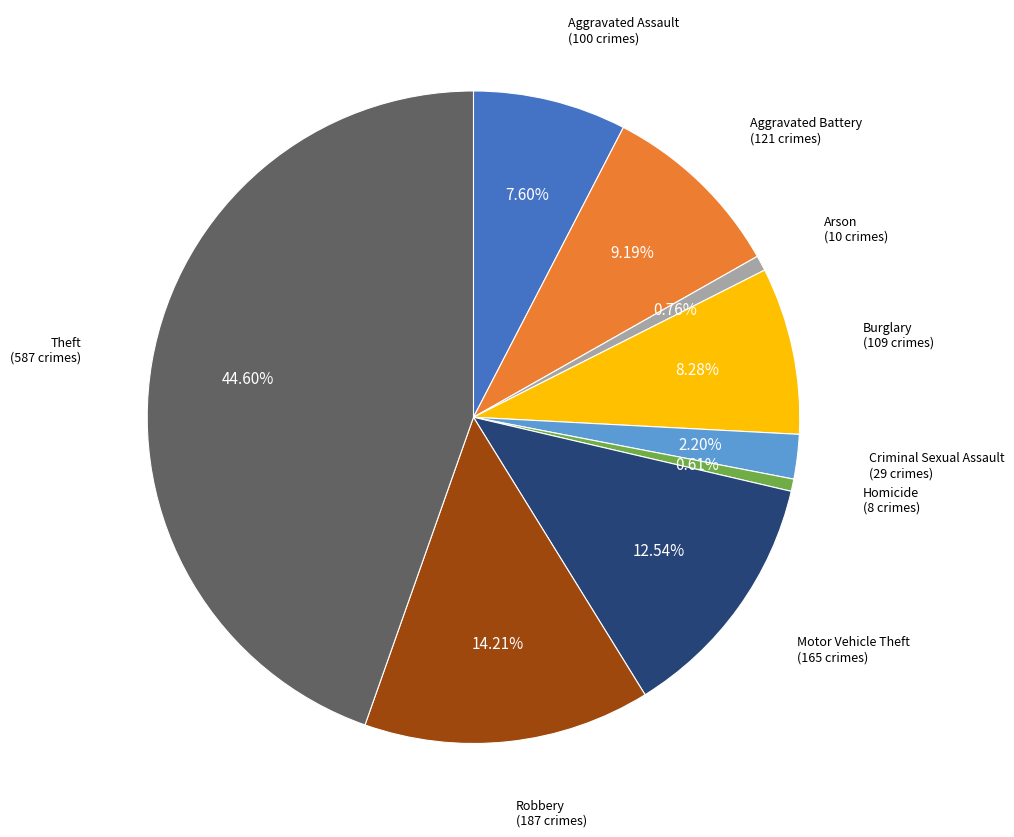

Is there a majority slice in this chart?

No